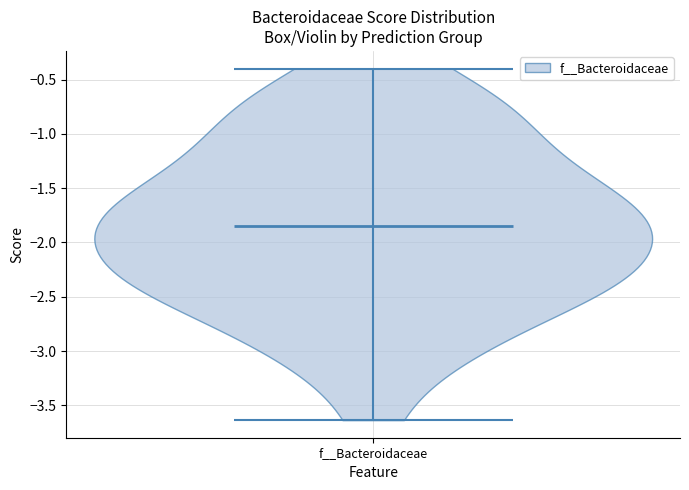

Read this violin plot against the y-axis: where its median line is, and the lowest and highest points the violin reaches. The values are not printed on the chart, so give them approximately, as read against the axis.

median line -1.85, lowest point -3.65, highest point -0.40